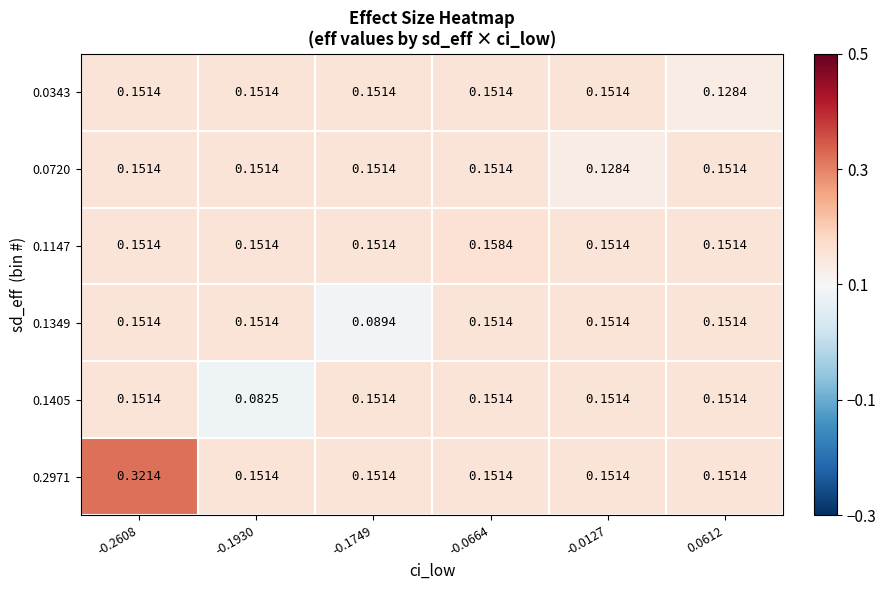

At how many categories does at least one series exceed 0?

6